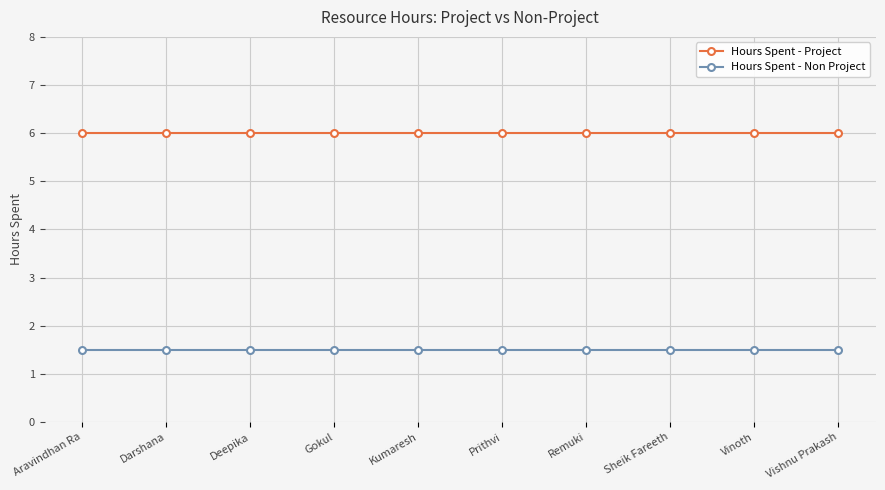

What position from the left is Kumaresh?

5